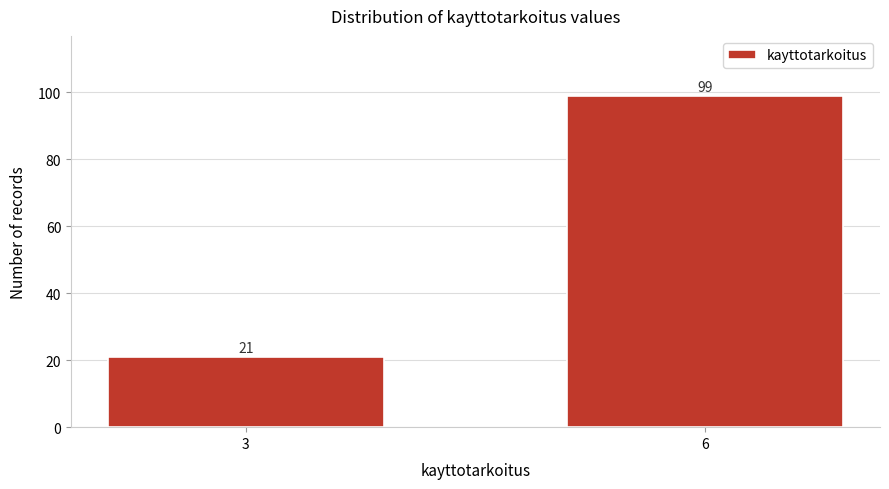

Reading left to right, list all the values displayed in this chart.

21	99